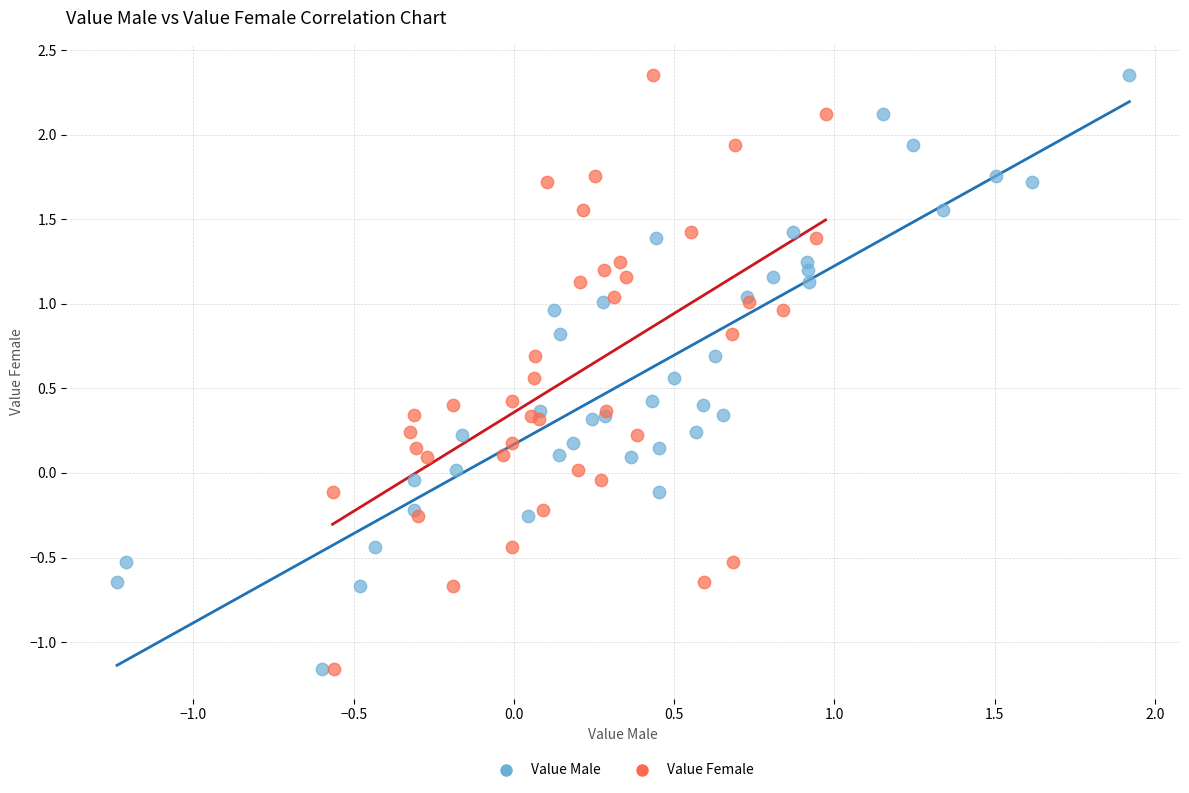

What are all the series names shown in the legend?

Value Male, Value Female